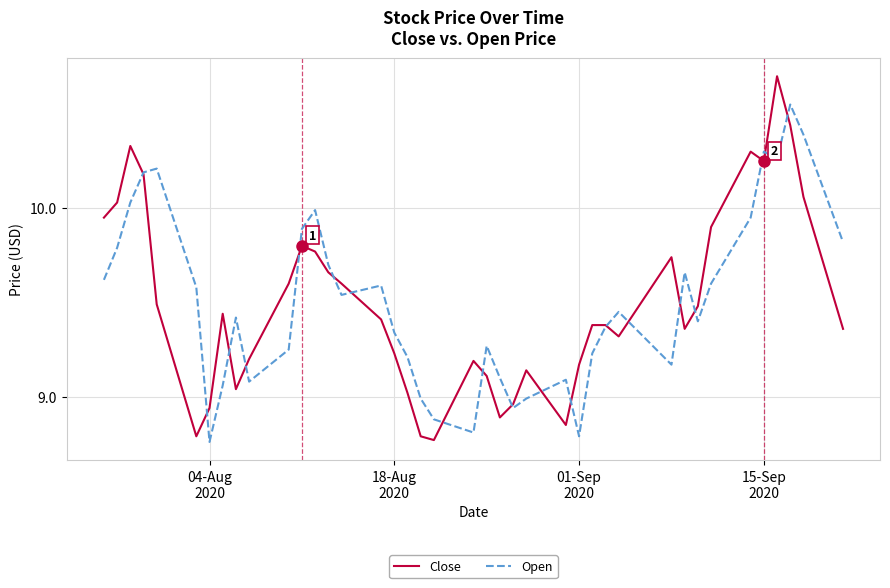

How many lines are shown in the chart?

2